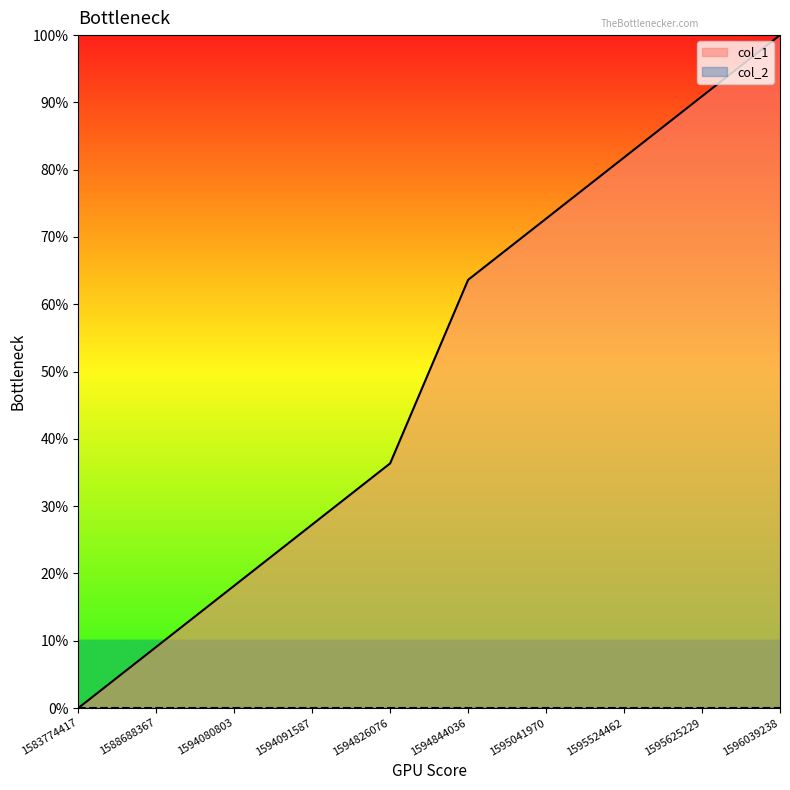

True or false: there are more than 1 points higher than both neighbors.

False